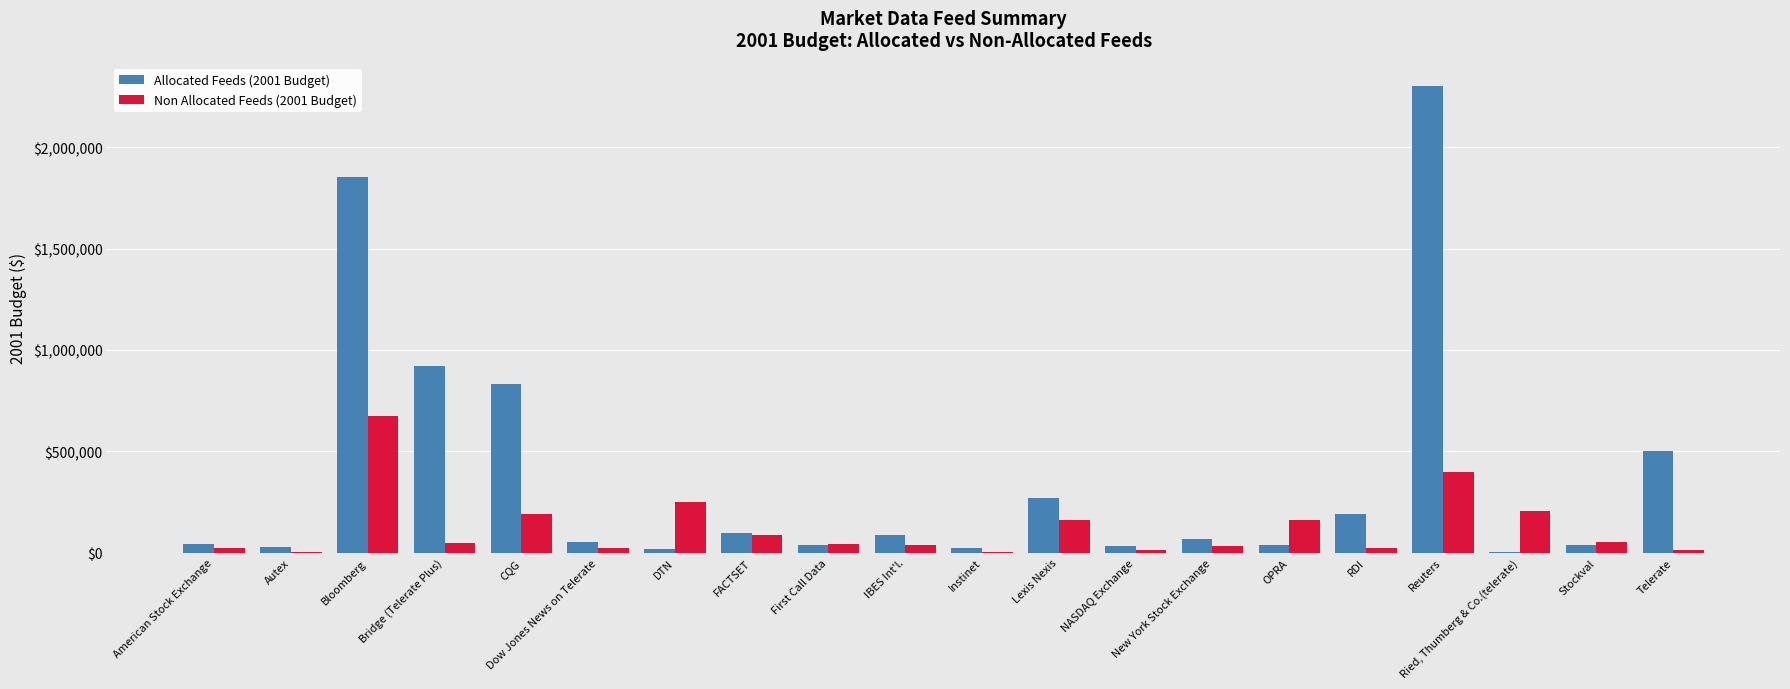

At which category is the sum across all series the highest?

Reuters